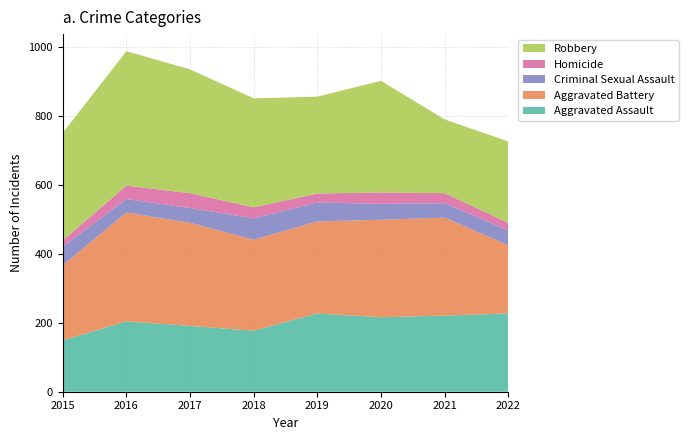

Reading right to left, extract all data points from this chart.

Aggravated Assault: 227	221	216	227	177	191	204	149
Aggravated Battery: 198	284	283	267	264	299	316	218
Criminal Sexual Assault: 43	42	46	55	62	43	39	54
Homicide: 22	29	33	26	32	43	39	18
Robbery: 236	214	324	281	316	359	390	312